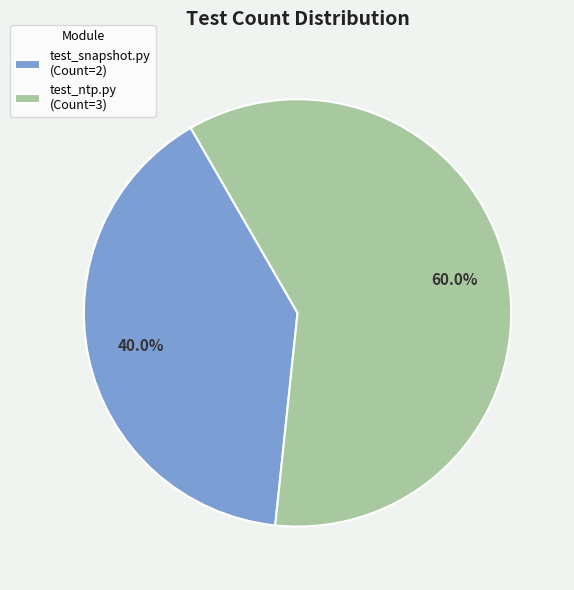

Which has a higher value, test_ntp.py (Count=3) or test_snapshot.py (Count=2)?

test_ntp.py (Count=3)